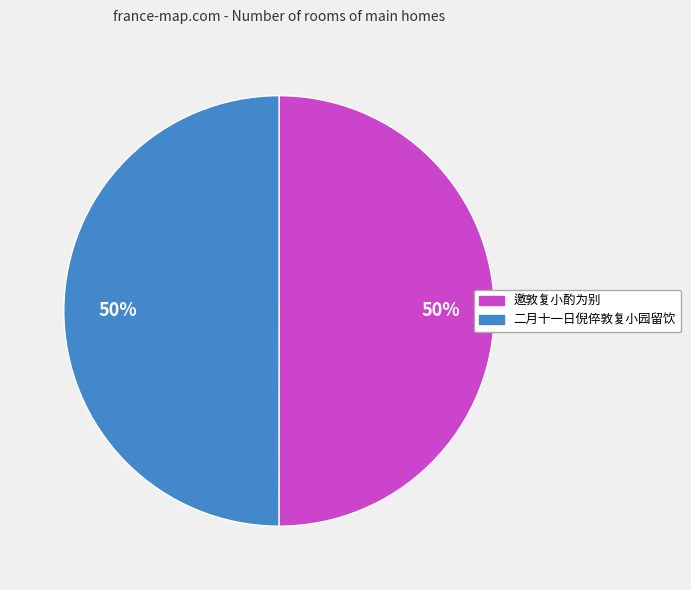

How many segments does this pie chart have?

2